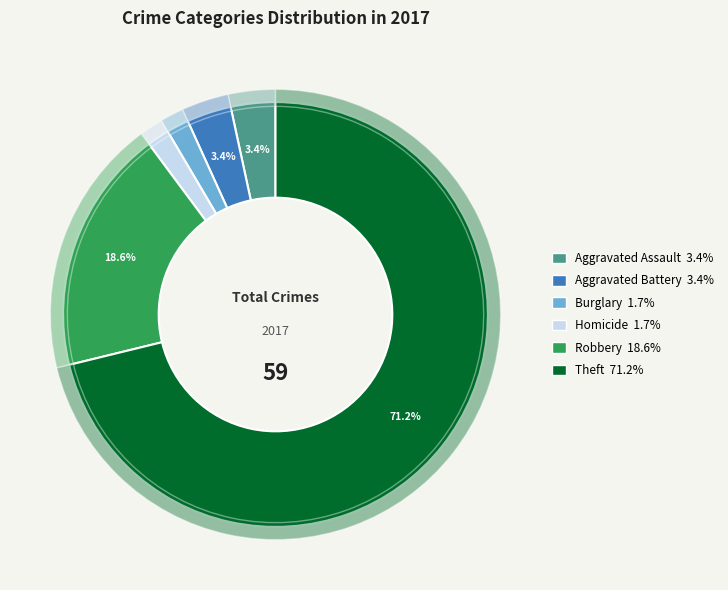

Does Aggravated Battery account for over 50% of the chart?

No